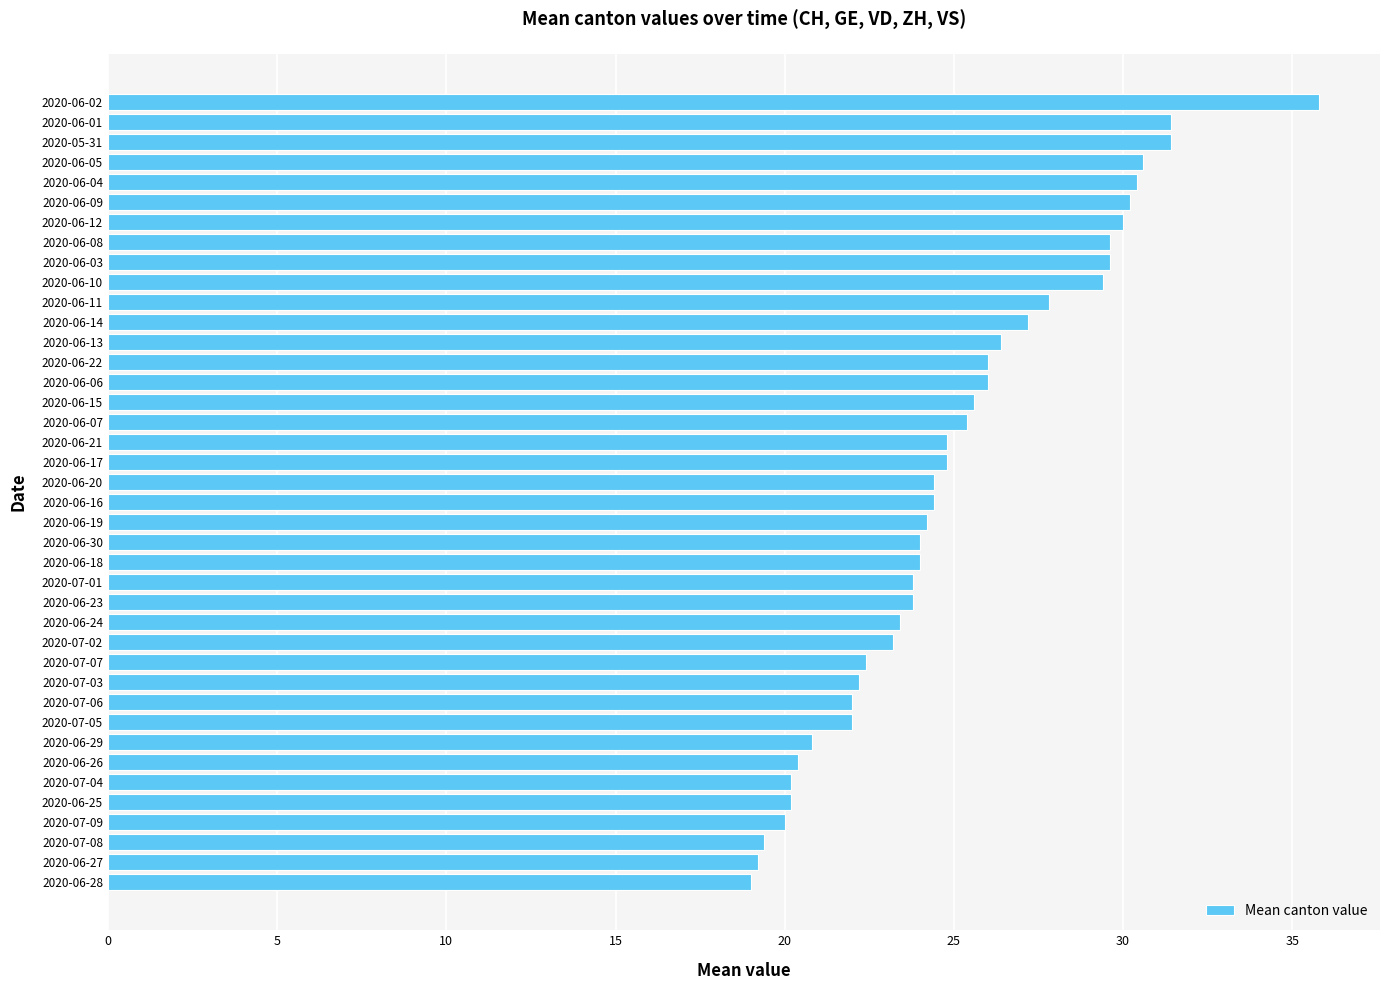

At which category does the chart reach its peak across all series?

2020-06-02